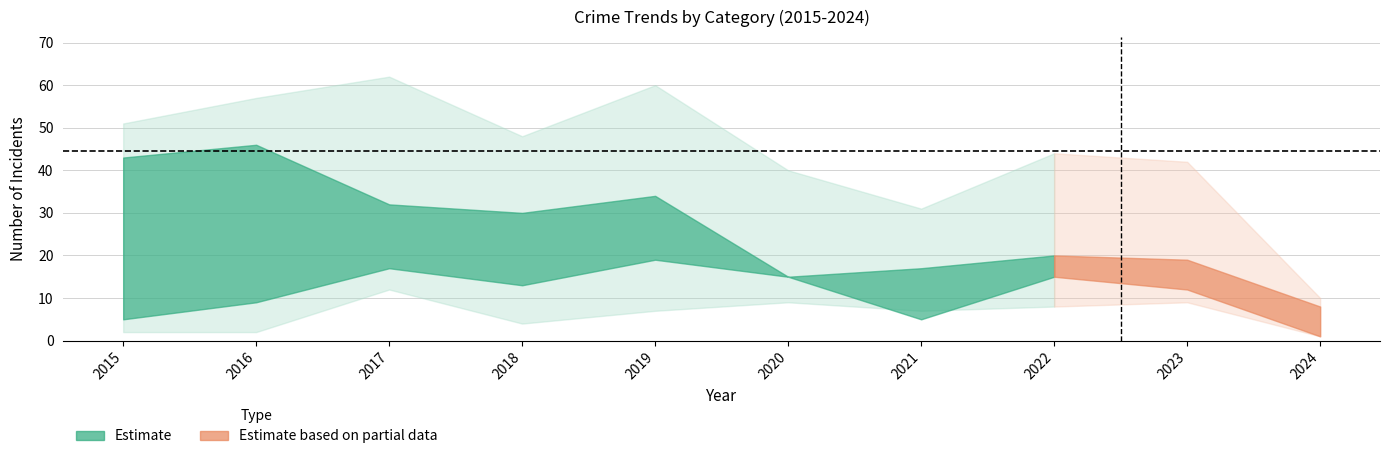

The Aggravated Battery series shows 6 at 2019. True or false?

False